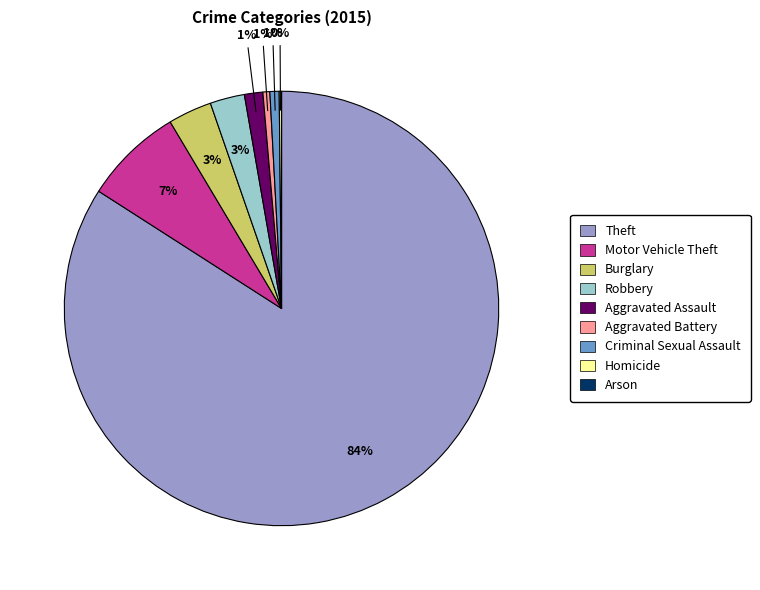

To the nearest percent, what percentage of the pie is Theft?

84%